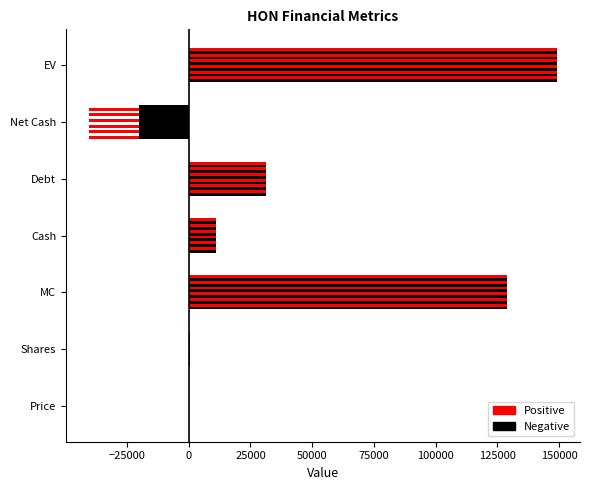

What is the sum of all values?

300676.6